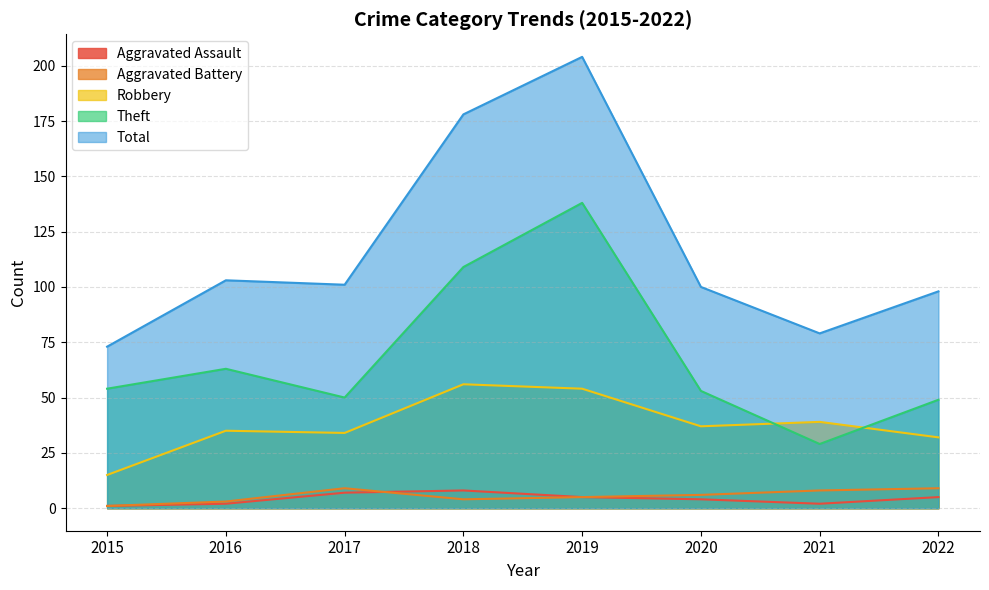

Reading left to right, what are all the values shown in this chart?

Aggravated Assault: 1	2	7	8	5	4	2	5
Aggravated Battery: 1	3	9	4	5	6	8	9
Robbery: 15	35	34	56	54	37	39	32
Theft: 54	63	50	109	138	53	29	49
Total: 73	103	101	178	204	100	79	98